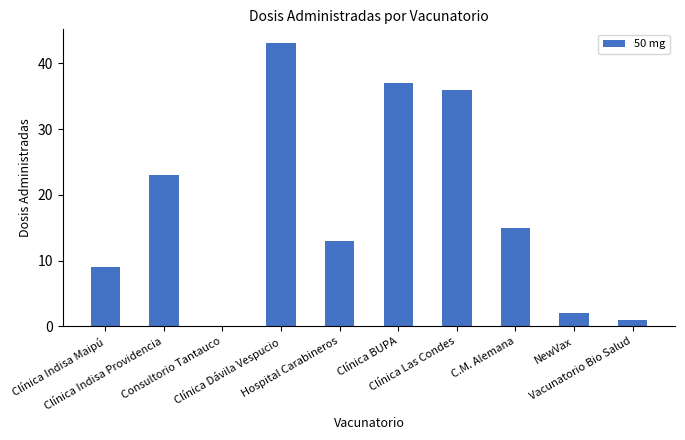

What is the sum of the values at Consultorio Tantauco and Clínica Dávila Vespucio?

43